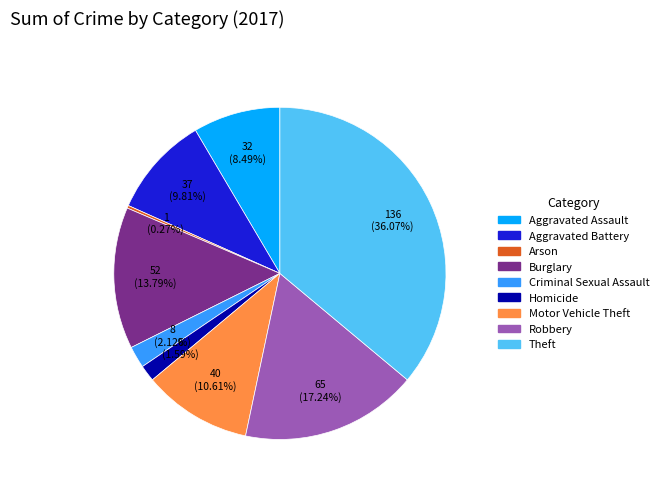

What percentage do Criminal Sexual Assault and Robbery together represent?

19.4%